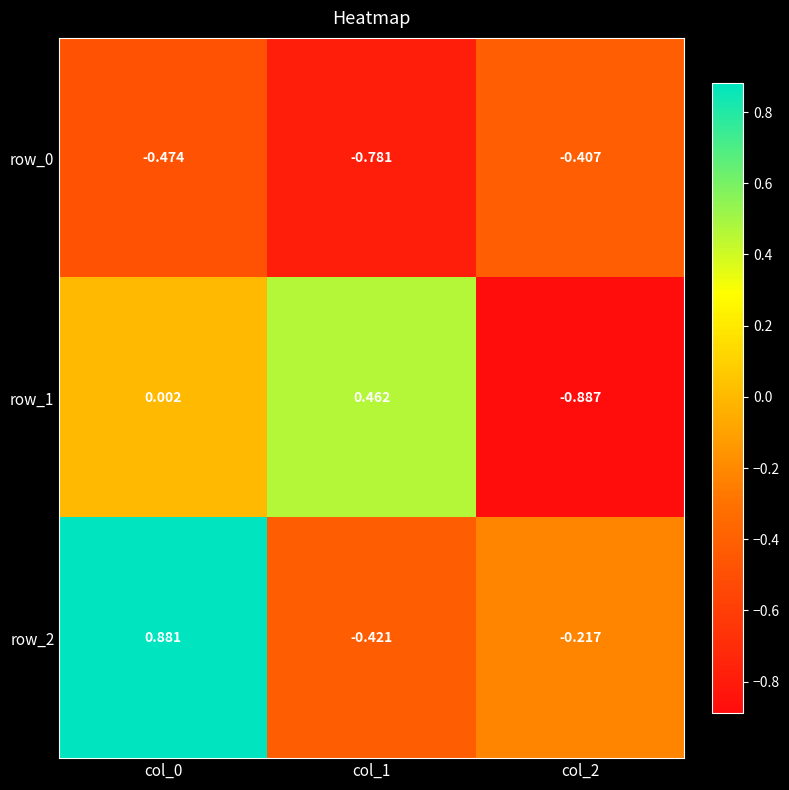

Is the value of row_1 at col_0 greater than the value of row_0 at col_1?

Yes